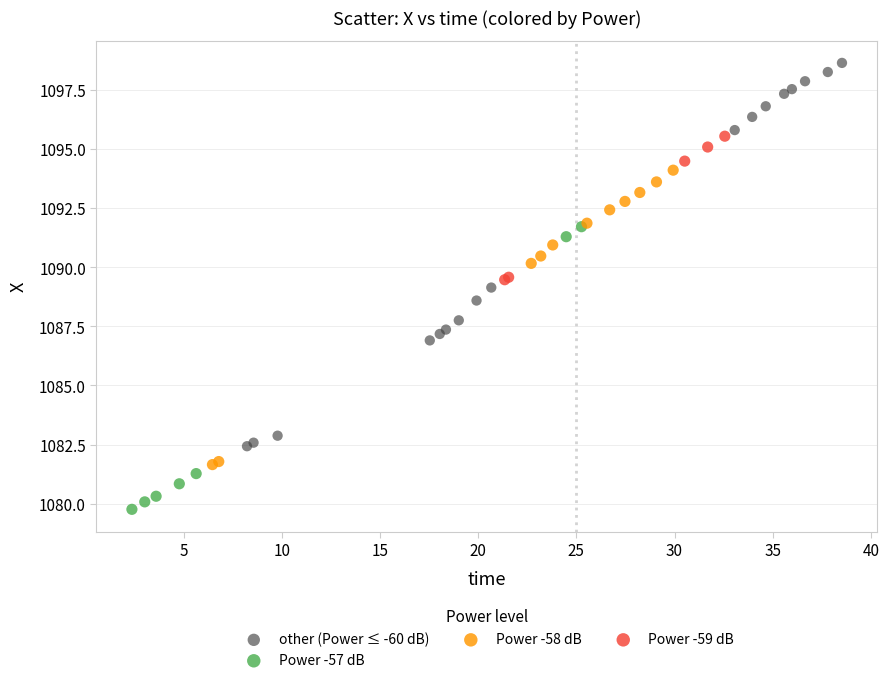

Which series reaches the minimum Y coordinate?

Power -57 dB